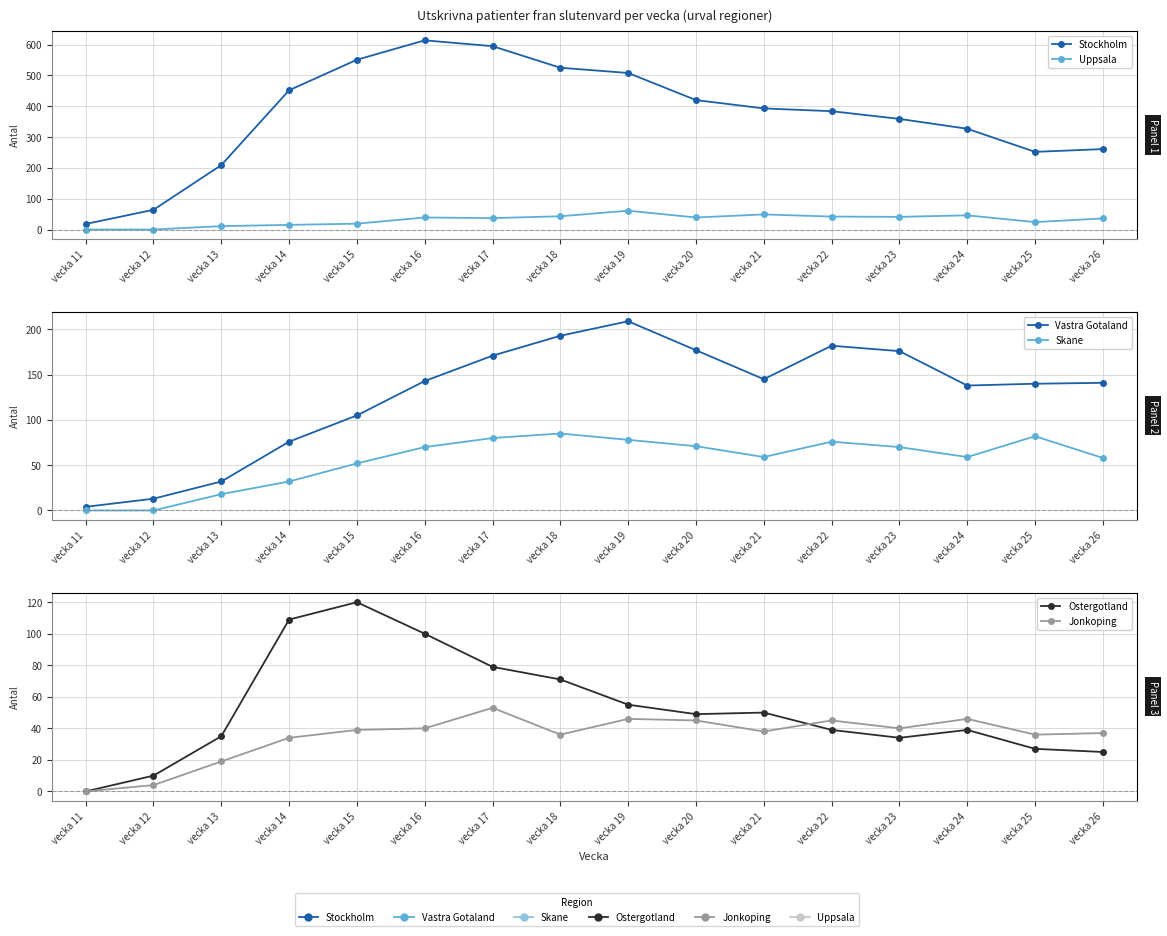

What is the average value of the Skane series?

56